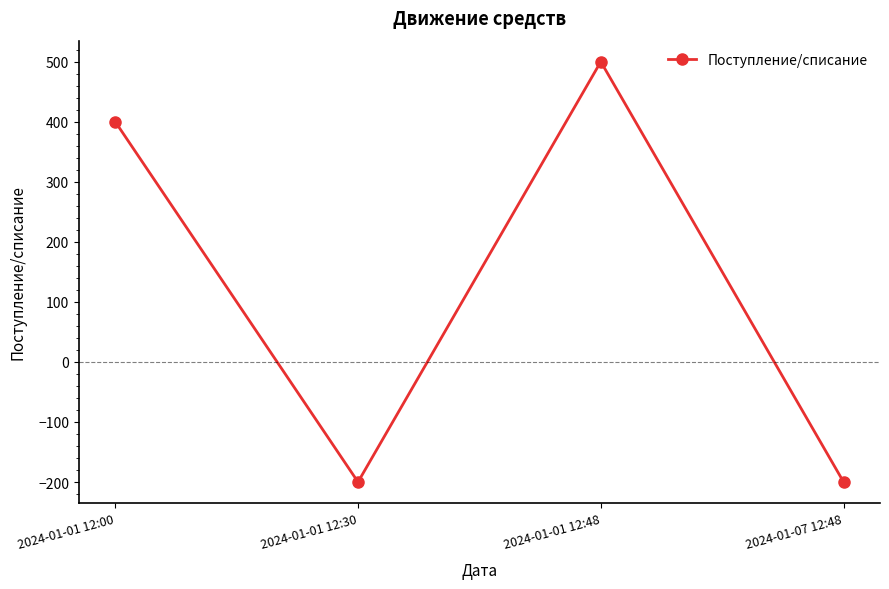

What is the label of the 2nd point from the left?

2024-01-01 12:30